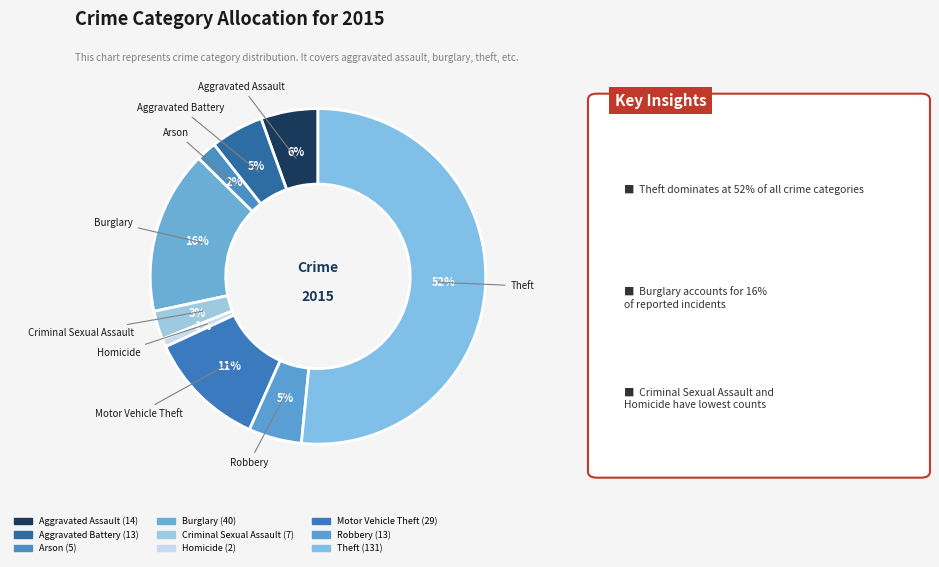

Which category has the biggest portion of the pie?

Theft